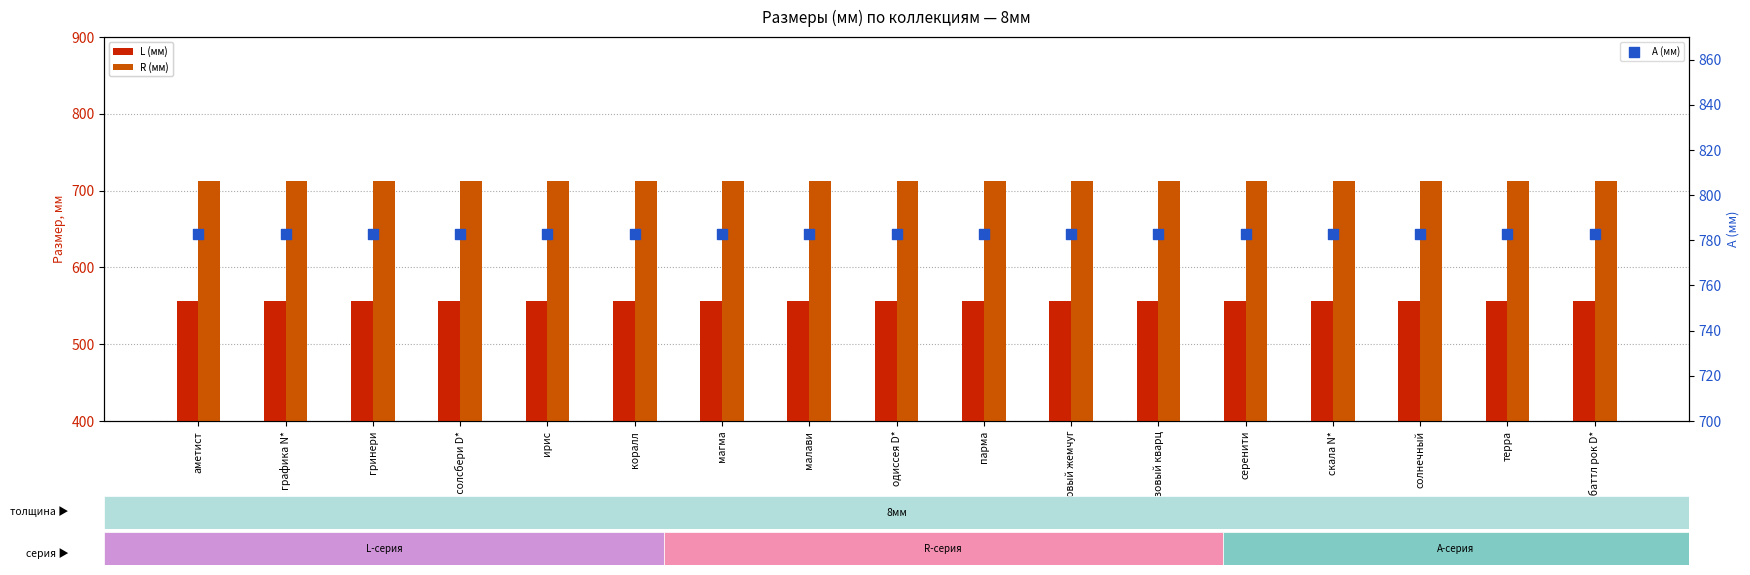

Which series reaches the maximum Y coordinate?

A (мм)